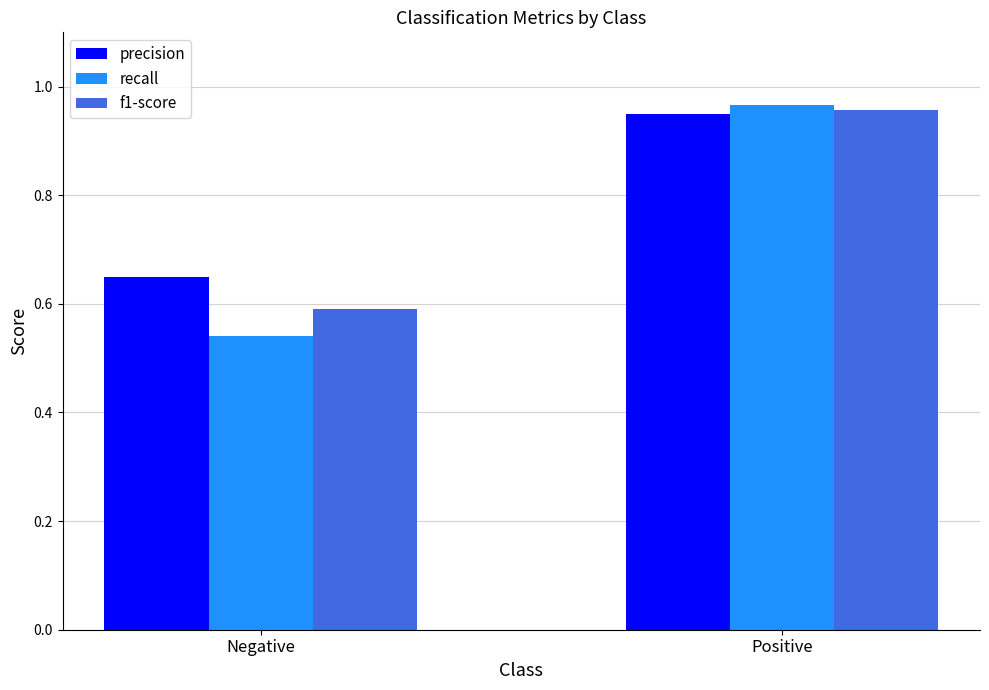

What is the label of the 2nd bar from the right?

Negative